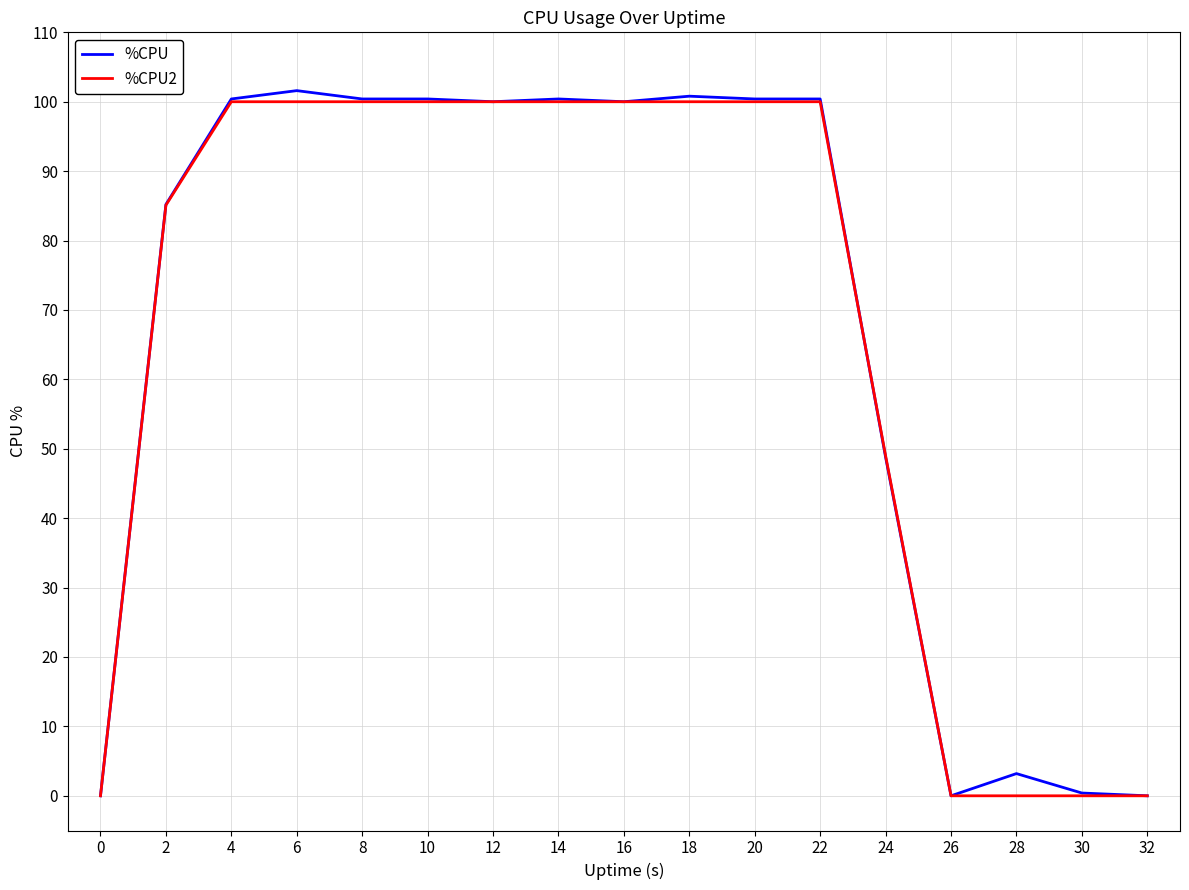

What is the spread (max minus min) of values at 8?

0.4